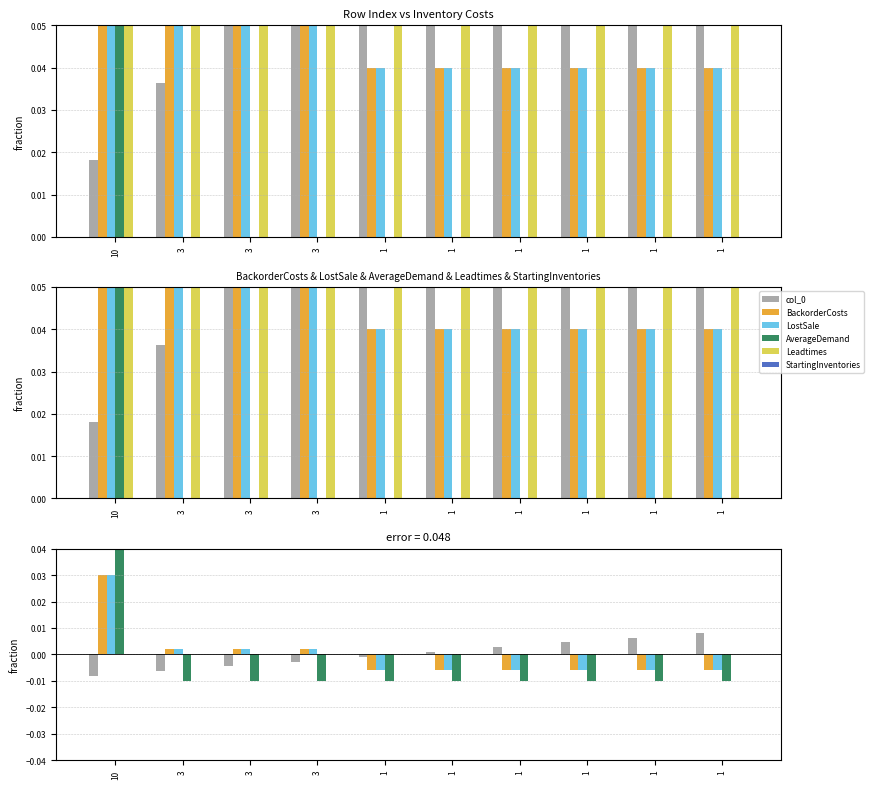

How many bars are there in each group?

6